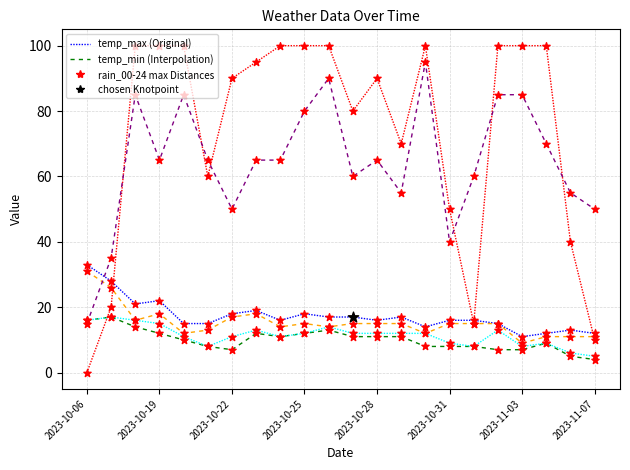

What is the maximum value shown in the chart?

100